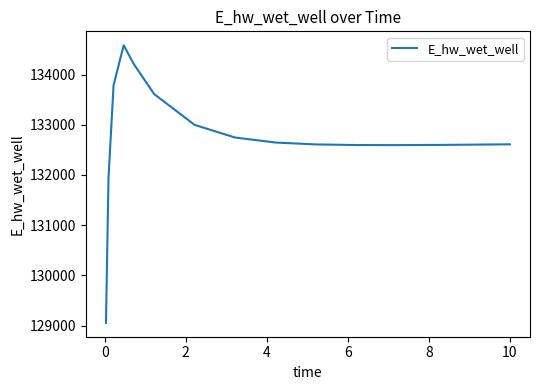

What is the greatest value displayed?

134584.5